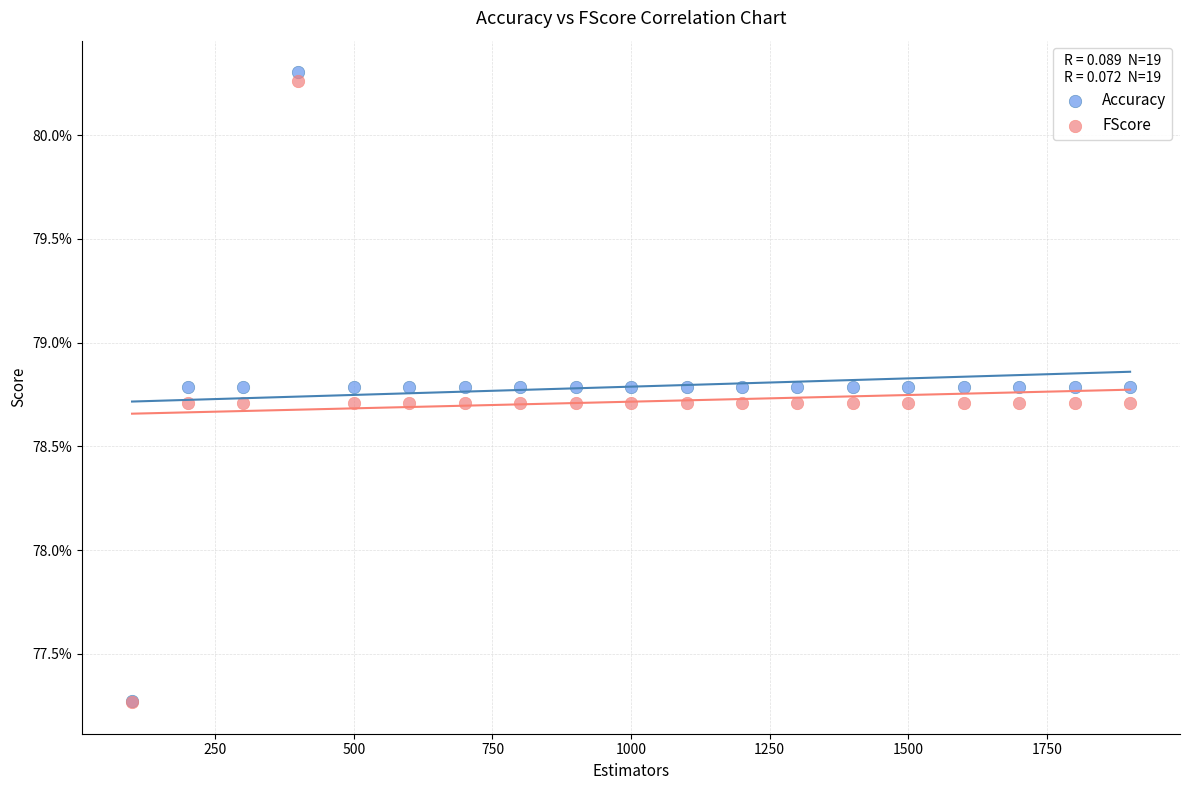

What are all the series names shown in the legend?

Accuracy, FScore